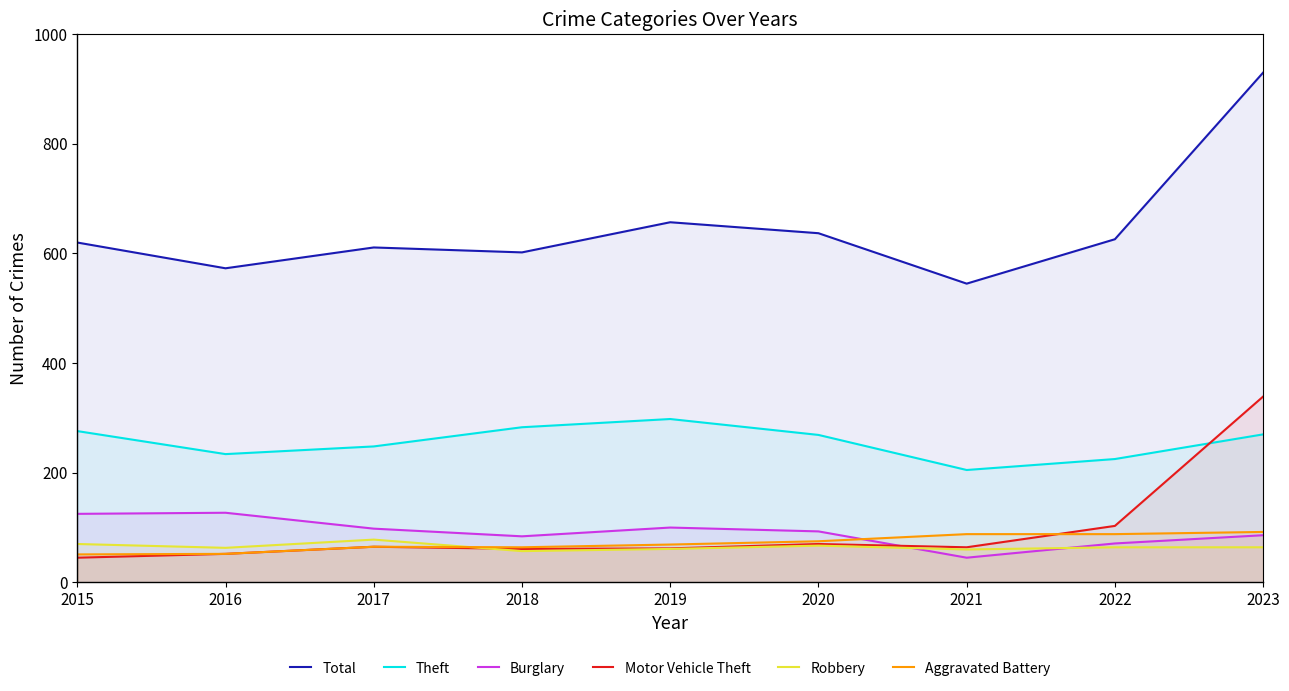

What is the maximum value for Burglary?

127